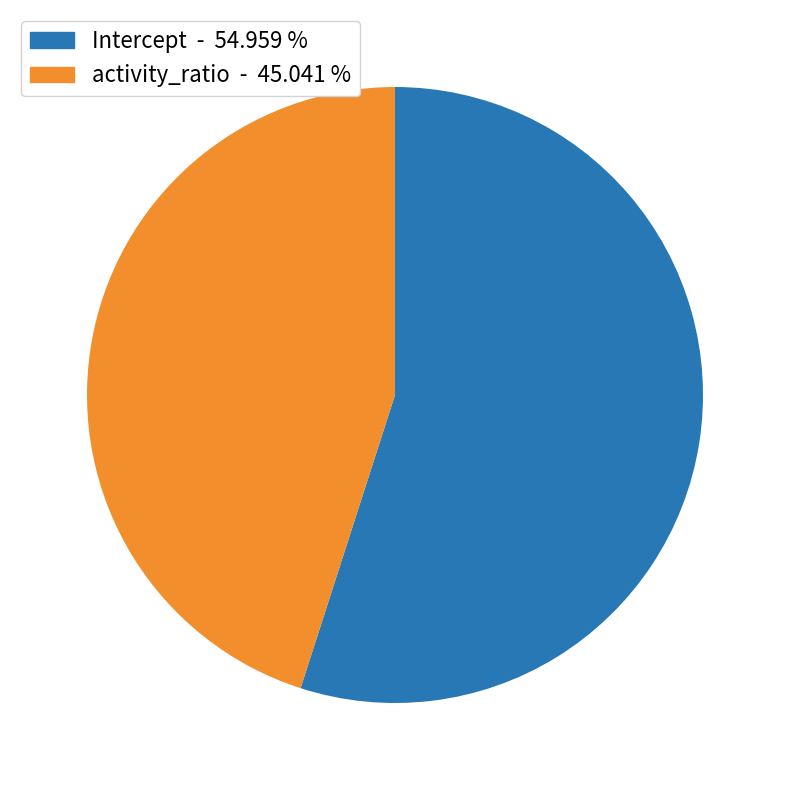

Between activity_ratio and Intercept, which is larger?

Intercept